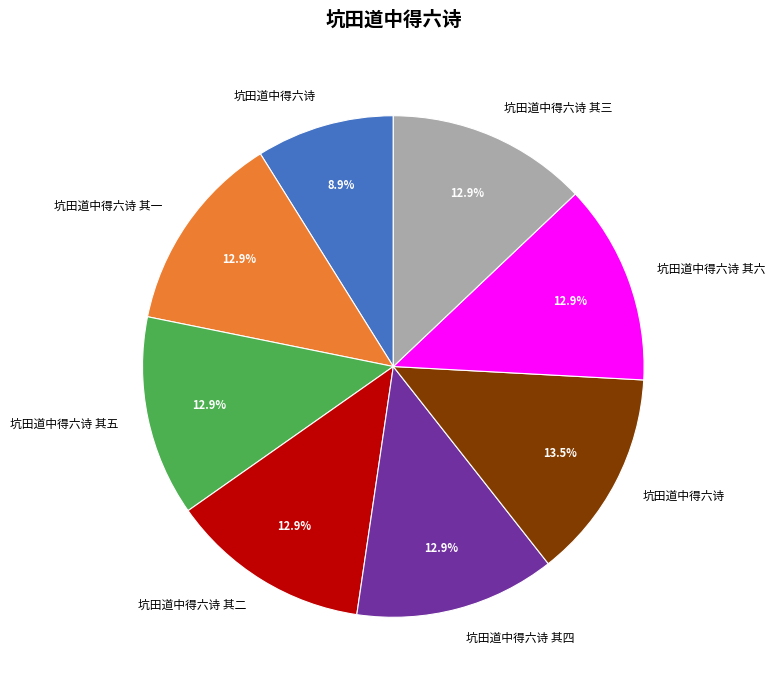

Is there any slice that represents more than half of the pie?

No